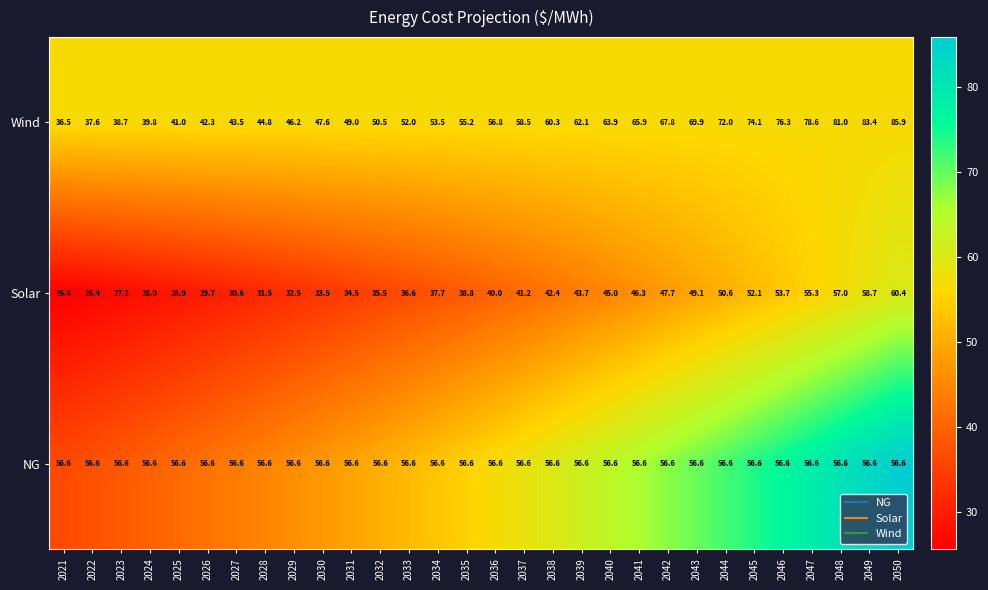

Which series has the largest total across all categories?

Wind